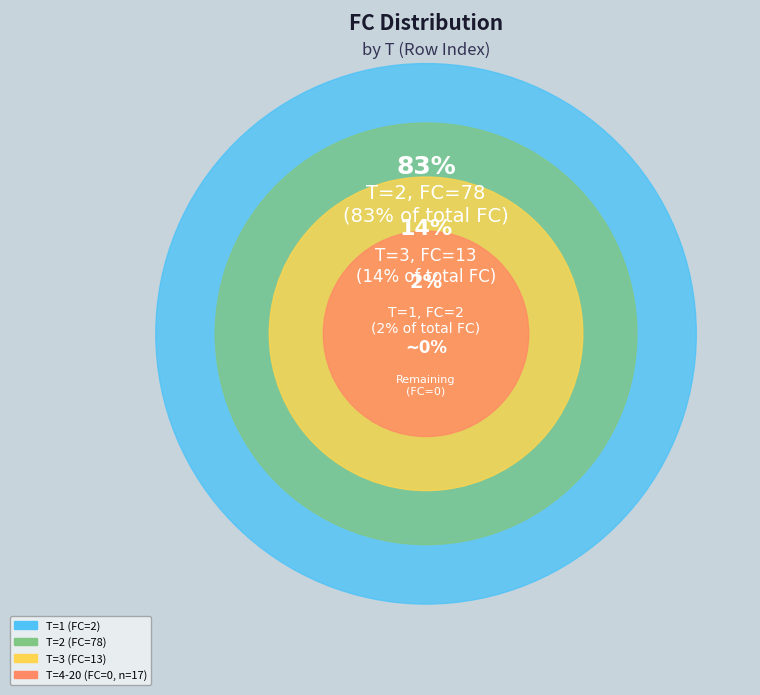

Is there a majority slice in this chart?

Yes